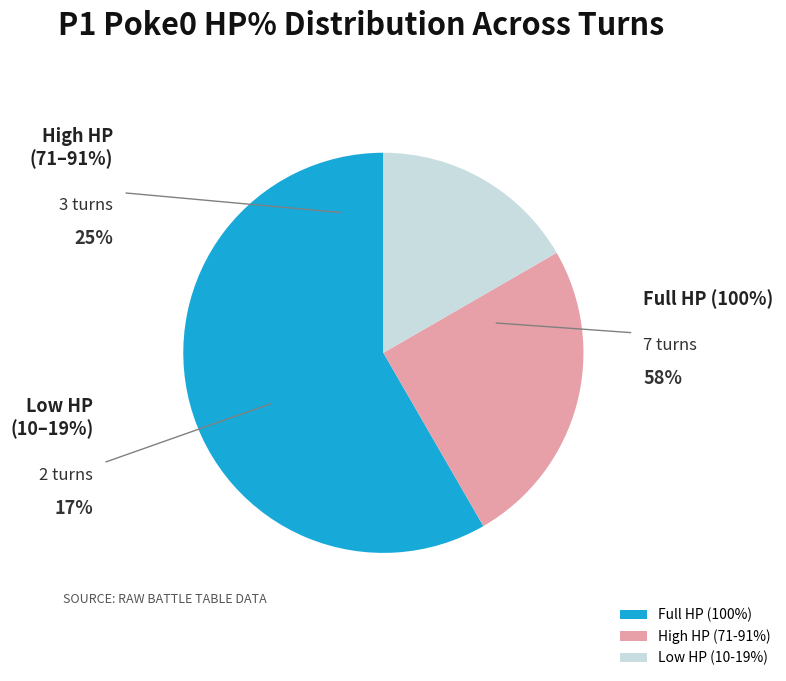

Does Turn 9 account for over 50% of the chart?

No